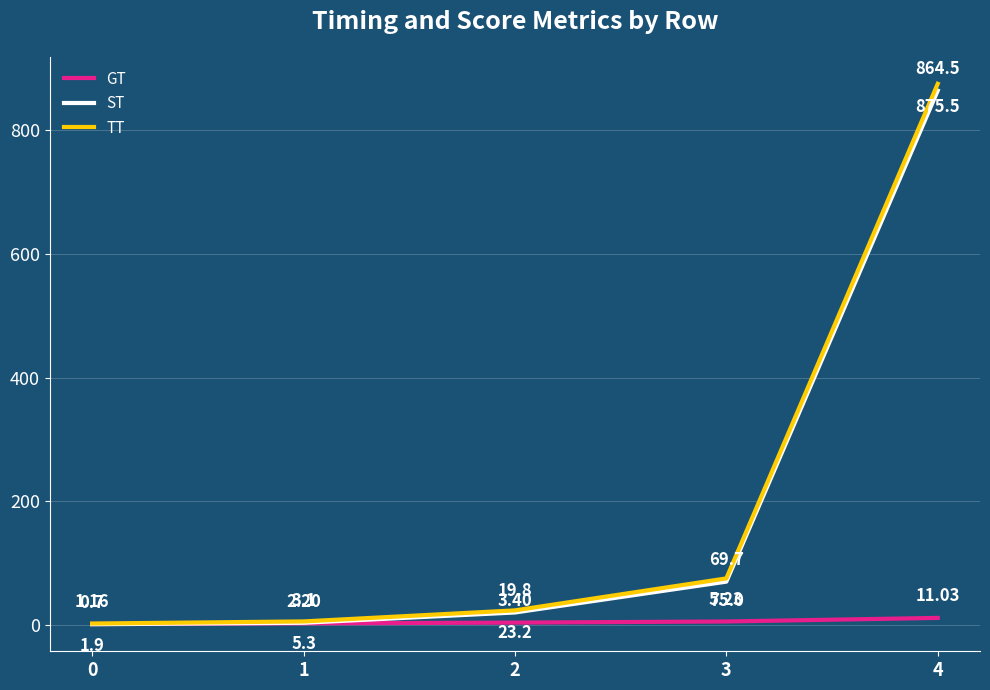

Where does the GT series first go above 3?

2